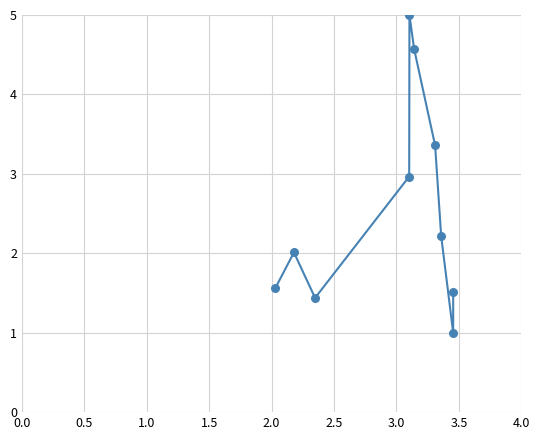

What is the range of Y values (max minus min)?

4.0